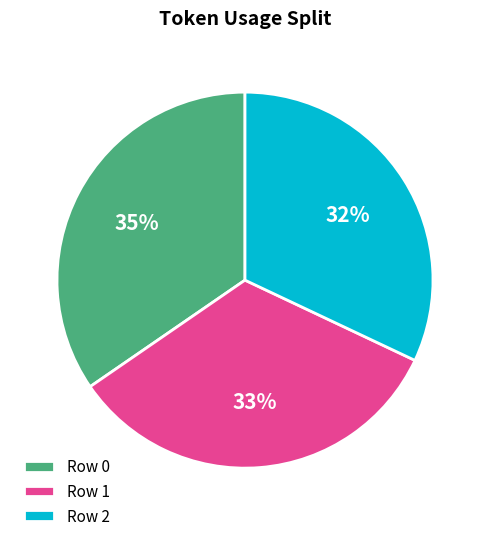

The Row 2 slice represents 27% of the pie. True or false?

False